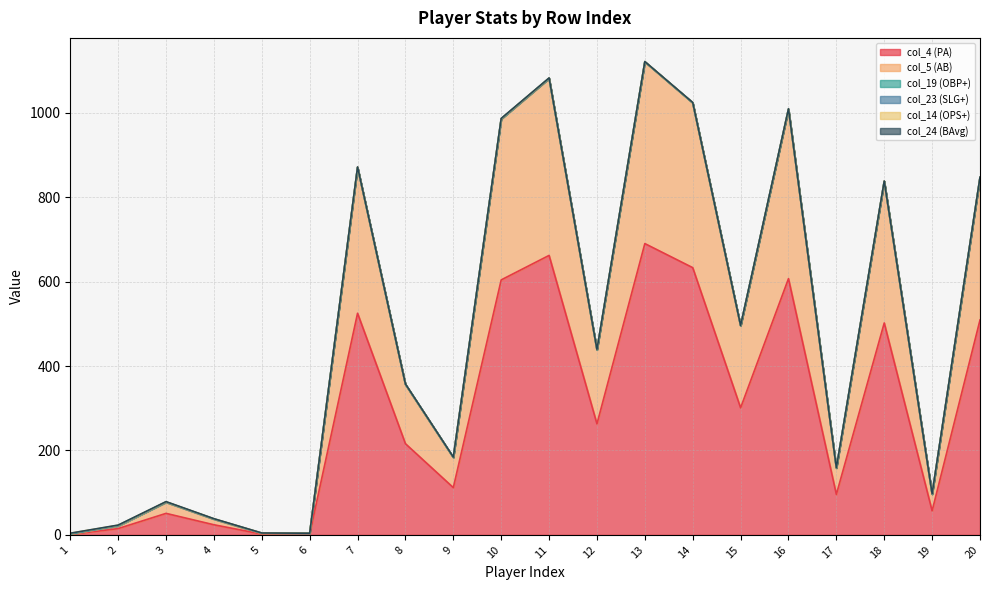

At which category is the sum across all series the highest?

13